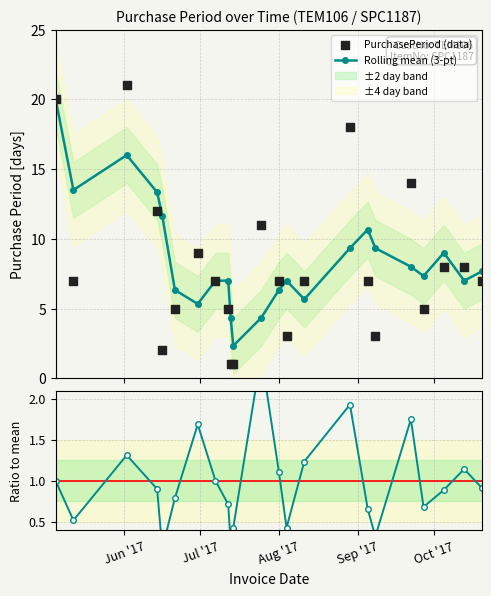

What is the lowest value of the Rolling mean (3-pt) series?

2.3